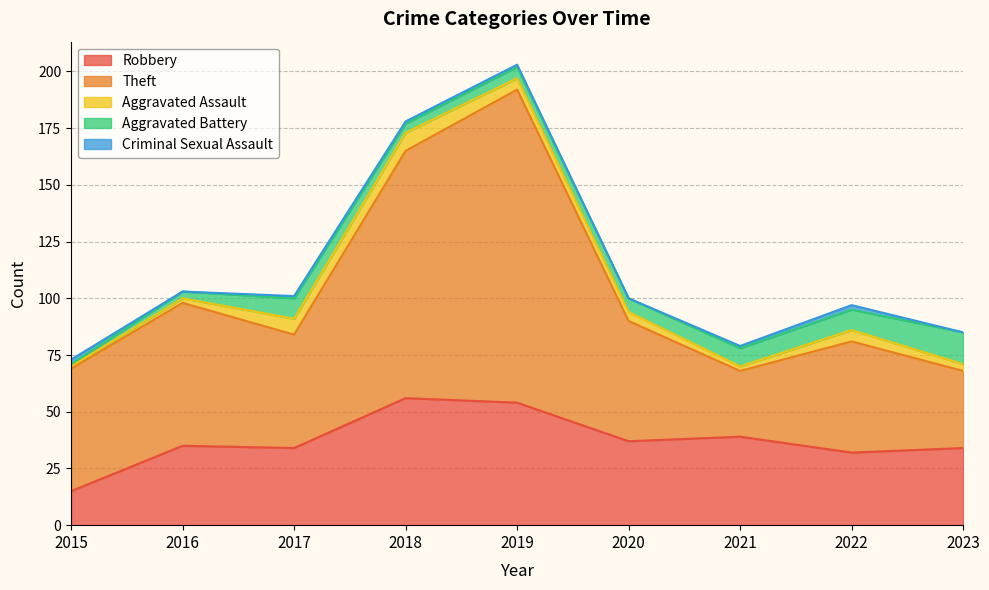

How many interior local peaks does the Robbery series have?

3